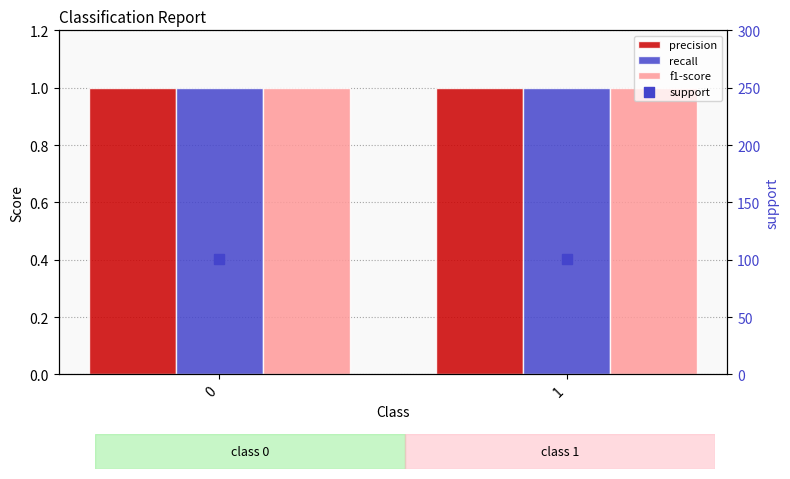

What is the total value across all series at 1?

104